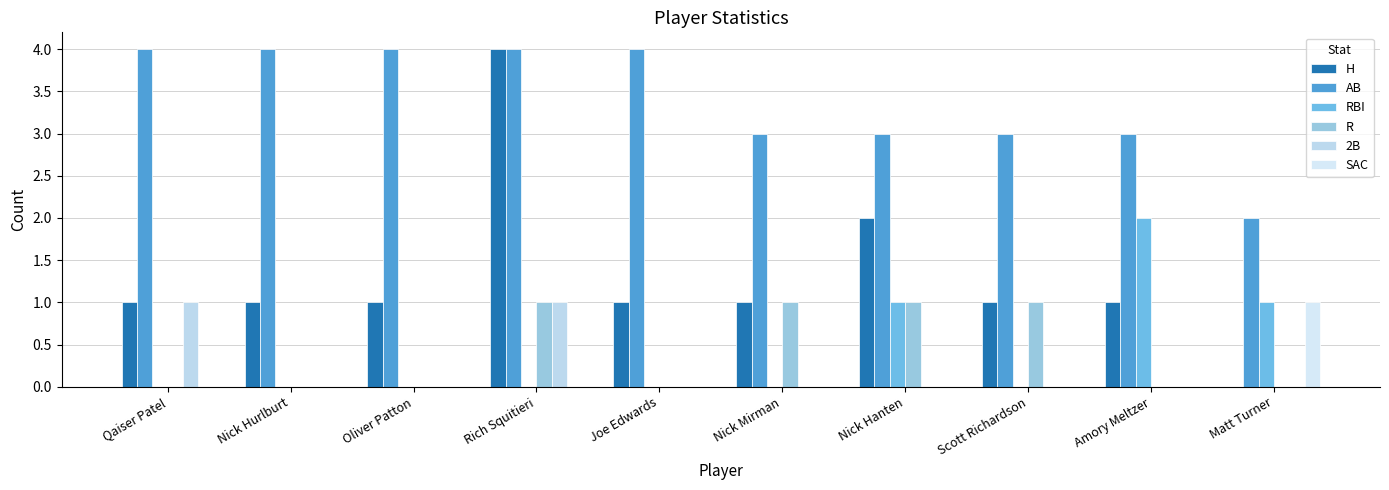

How many distinct data groups are displayed?

6